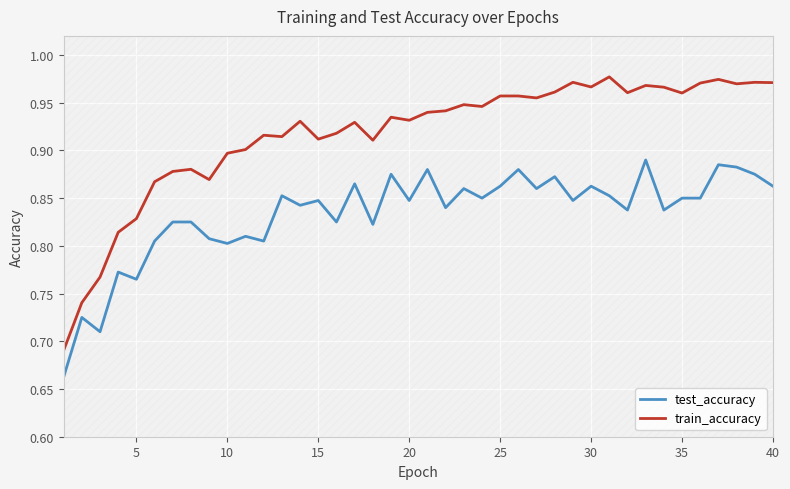

Reading right to left, what are all the values shown in this chart?

test_accuracy: 0.9	0.9	0.9	0.9	0.9	0.8	0.8	0.9	0.8	0.9	0.9	0.8	0.9	0.9	0.9	0.9	0.9	0.9	0.8	0.9	0.8	0.9	0.8	0.9	0.8	0.8	0.8	0.9	0.8	0.8	0.8	0.8	0.8	0.8	0.8	0.8	0.8	0.7	0.7	0.7
train_accuracy: 1.0	1.0	1.0	1.0	1.0	1.0	1.0	1.0	1.0	1.0	1.0	1.0	1.0	1.0	1.0	1.0	0.9	0.9	0.9	0.9	0.9	0.9	0.9	0.9	0.9	0.9	0.9	0.9	0.9	0.9	0.9	0.9	0.9	0.9	0.9	0.8	0.8	0.8	0.7	0.7